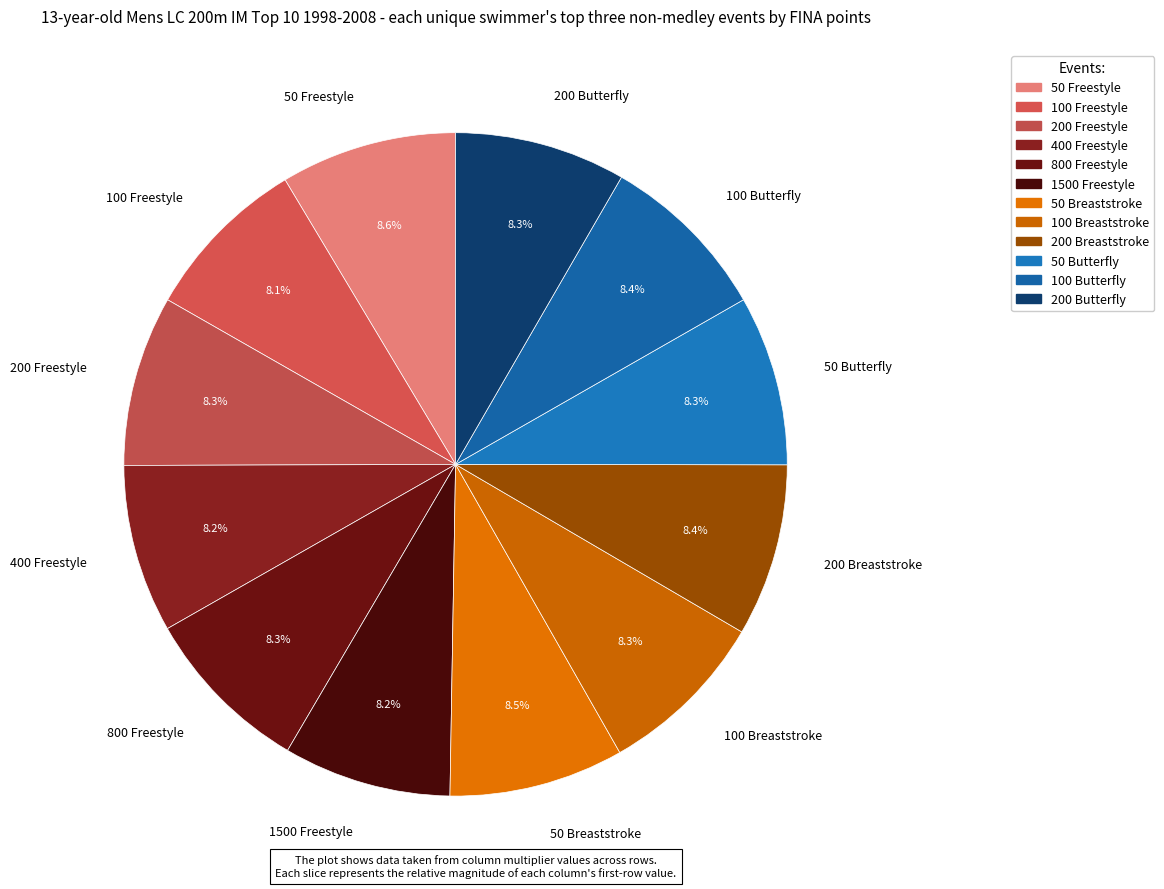

What percentage do 100 Freestyle and 1500 Freestyle together represent?

16.3%